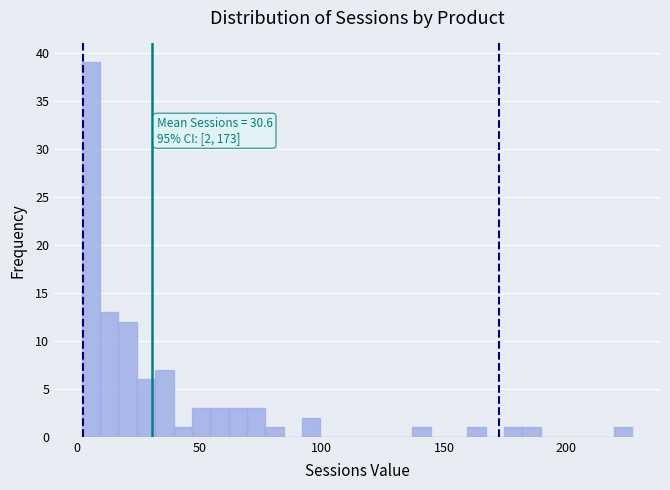

Around what value on the x-axis is the tallest bar? Give the approximate position of its centre, as read against the axis.

5